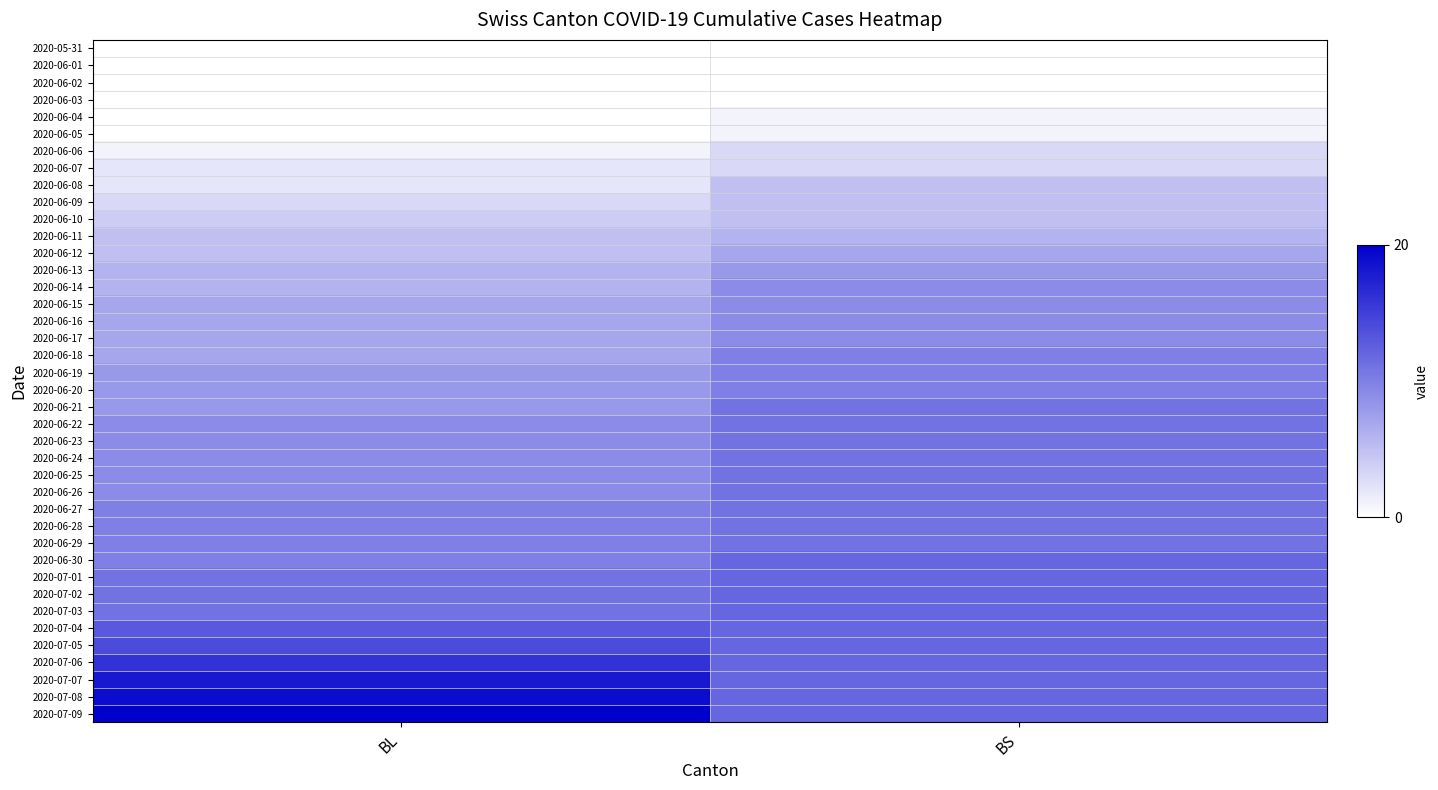

Rank the series at BL from highest to lowest value.

2020-07-09, 2020-07-08, 2020-07-07, 2020-07-06, 2020-07-05, 2020-07-04, 2020-07-01, 2020-07-02, 2020-07-03, 2020-06-27, 2020-06-28, 2020-06-29, 2020-06-30, 2020-06-22, 2020-06-23, 2020-06-24, 2020-06-25, 2020-06-26, 2020-06-19, 2020-06-20, 2020-06-21, 2020-06-15, 2020-06-16, 2020-06-17, 2020-06-18, 2020-06-13, 2020-06-14, 2020-06-11, 2020-06-12, 2020-06-10, 2020-06-09, 2020-06-07, 2020-06-08, 2020-06-06, 2020-05-31, 2020-06-01, 2020-06-02, 2020-06-03, 2020-06-04, 2020-06-05